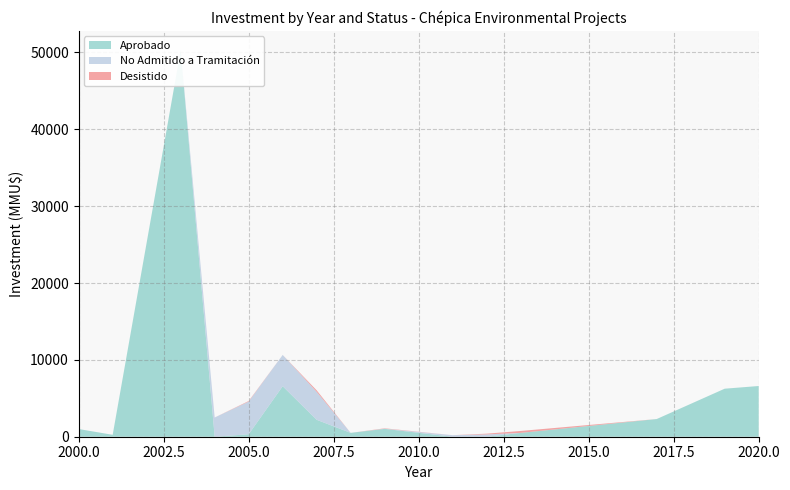

Reading left to right, extract all data points from this chart.

Aprobado: 2000=1000	2001=250	2003=50300	2004=0	2005=322	2006=6572	2007=2201	2008=500	2009=1023	2011=0	2012=0	2013=500	2017=2300	2019=6250	2020=6600
No Admitido a Tramitación: 2000=0	2001=0	2003=0	2004=2500	2005=4252	2006=4072	2007=3636	2008=0	2009=22	2011=200	2012=300	2013=0	2017=0	2019=0	2020=0
Desistido: 2000=0	2001=0	2003=0	2004=0	2005=72	2006=0	2007=200	2008=0	2009=50	2011=0	2012=100	2013=250	2017=0	2019=0	2020=0